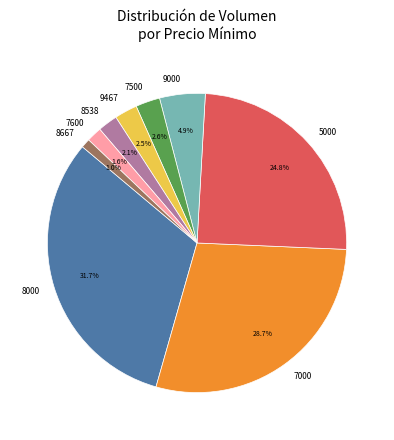

Does any single category account for the majority?

No